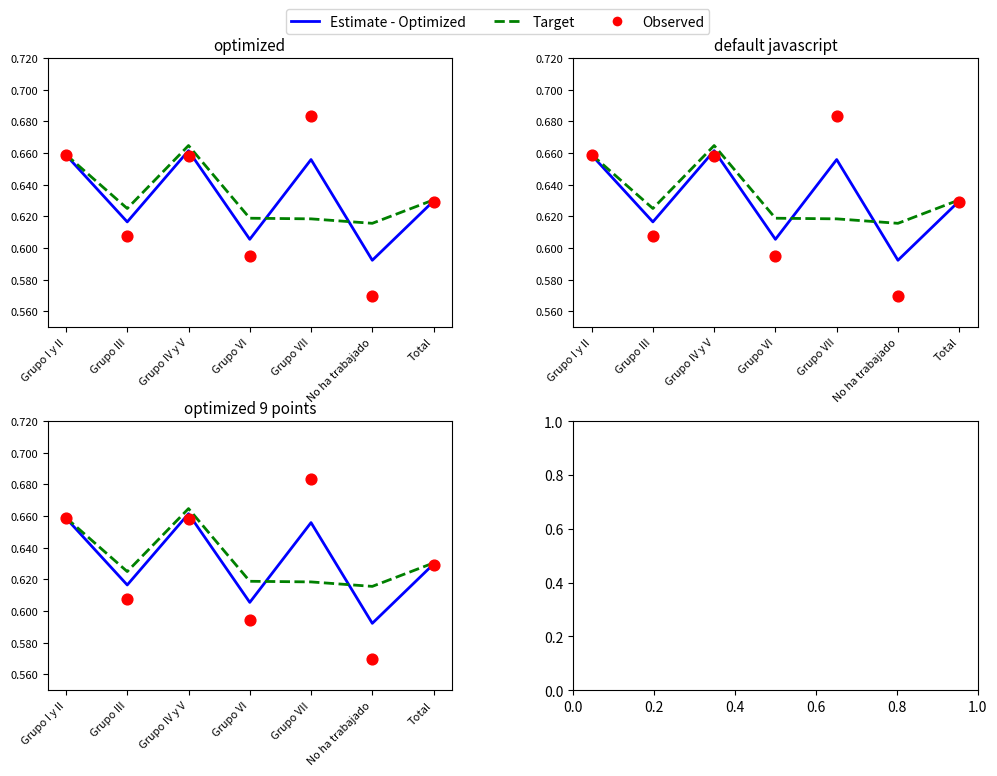

At how many categories does at least one series exceed 0?

7